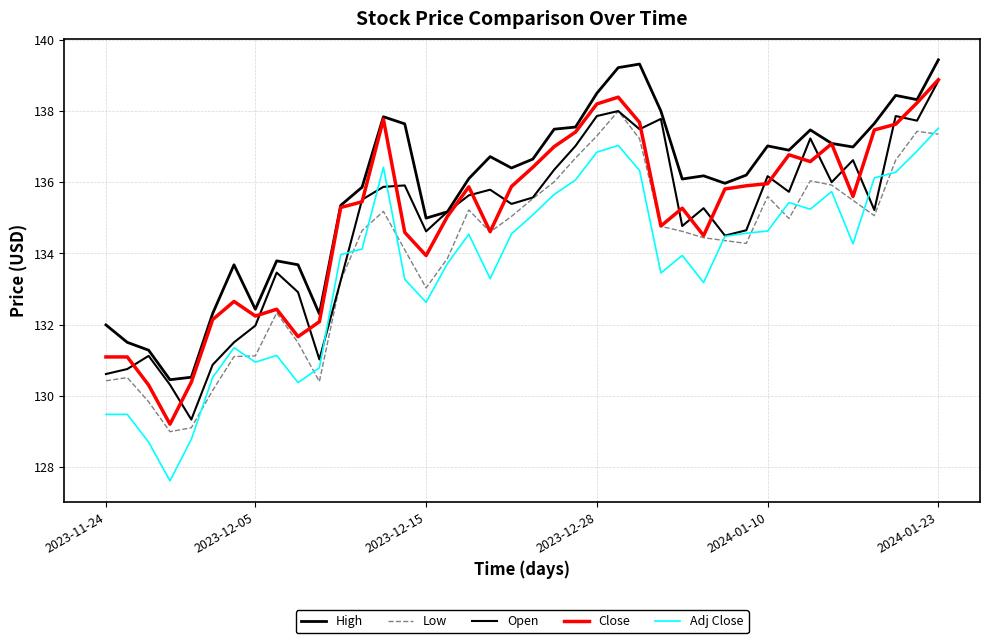

Reading right to left, what are all the values shown in this chart?

High: 139.4	138.3	138.4	137.6	137.0	137.1	137.5	136.9	137.0	136.2	136.0	136.2	136.1	138.0	139.3	139.2	138.5	137.6	137.5	136.6	136.4	136.7	136.1	135.2	135.0	137.6	137.8	135.9	135.4	132.3	133.7	133.8	132.4	133.7	132.3	130.5	130.4	131.3	131.5	132.0
Low: 137.4	137.4	136.6	135.1	135.5	135.9	136.0	135.0	135.6	134.3	134.4	134.4	134.6	134.8	137.2	138.0	137.3	136.7	136.0	135.5	135.0	134.6	135.2	133.9	133.0	134.1	135.2	134.6	133.2	130.4	131.5	132.3	131.1	131.1	130.1	129.1	129.0	129.8	130.5	130.4
Open: 138.9	137.7	137.9	135.2	136.6	136.0	137.2	135.7	136.2	134.6	134.5	135.3	134.8	137.8	137.5	138.0	137.9	137.0	136.4	135.6	135.4	135.8	135.6	135.2	134.6	135.9	135.9	135.5	133.2	131.0	132.9	133.5	132.0	131.5	130.9	129.3	130.3	131.1	130.8	130.6
Close: 138.9	138.2	137.6	137.5	135.6	137.1	136.6	136.8	136.0	135.9	135.8	134.5	135.3	134.8	137.7	138.4	138.2	137.4	137.0	136.4	135.9	134.6	135.9	135.0	133.9	134.6	137.8	135.4	135.3	132.1	131.7	132.4	132.2	132.6	132.1	130.4	129.2	130.3	131.1	131.1
Adj Close: 137.5	136.9	136.3	136.1	134.3	135.7	135.2	135.4	134.6	134.6	134.5	133.2	133.9	133.4	136.3	137.0	136.8	136.1	135.7	135.1	134.5	133.3	134.5	133.7	132.6	133.3	136.4	134.1	134.0	130.8	130.4	131.1	130.9	131.3	130.5	128.8	127.6	128.7	129.5	129.5